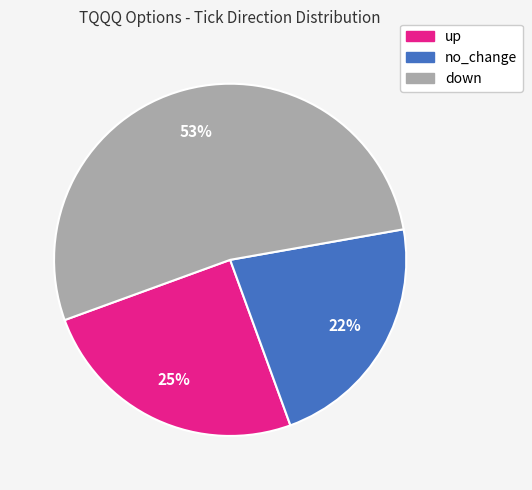

Is it true that down is 53% of the pie?

True